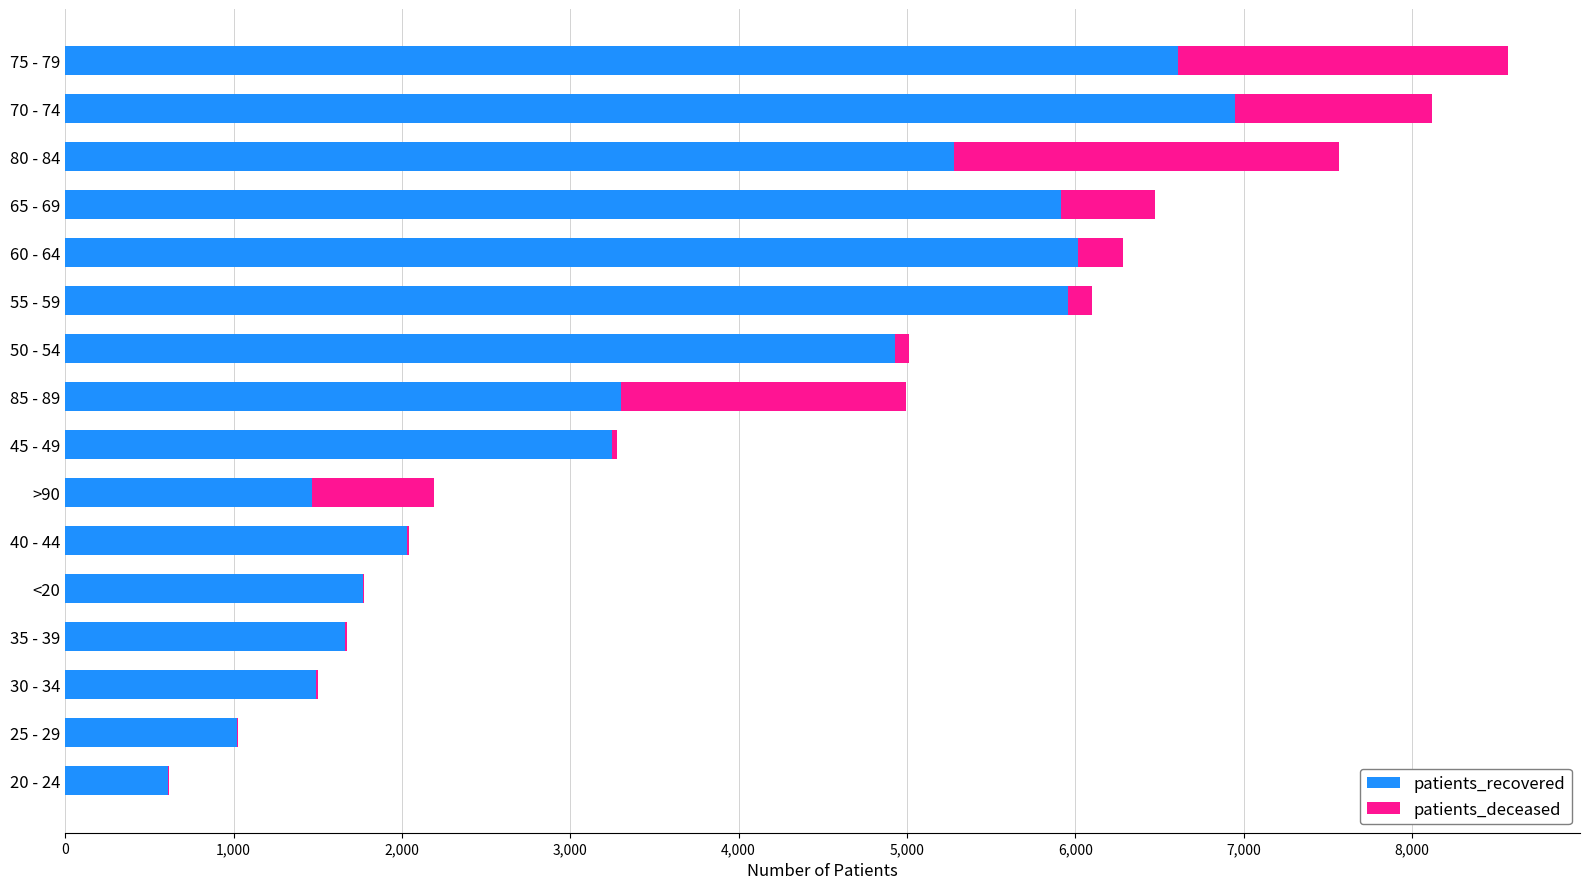

What is the highest value of the patients_recovered series?

6951